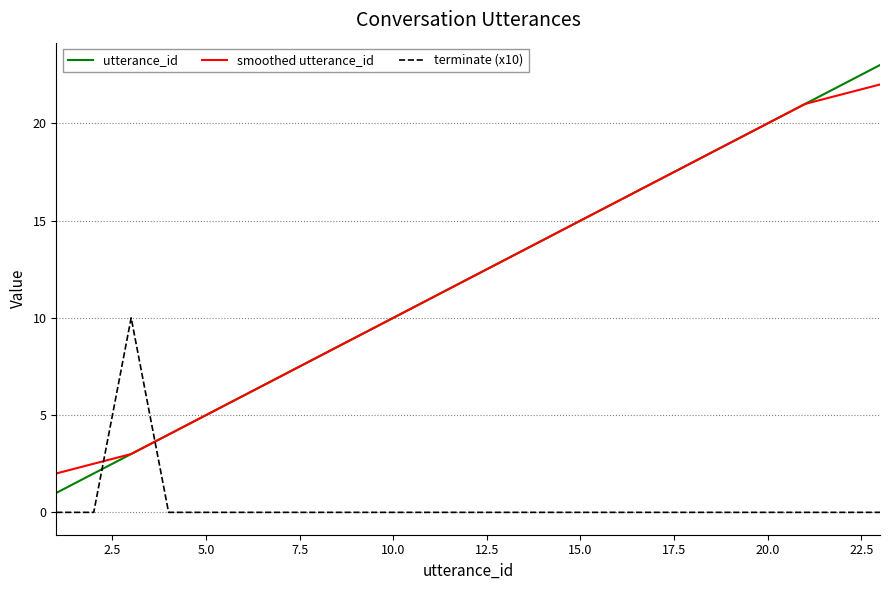

Which series has the largest range (max minus min)?

utterance_id